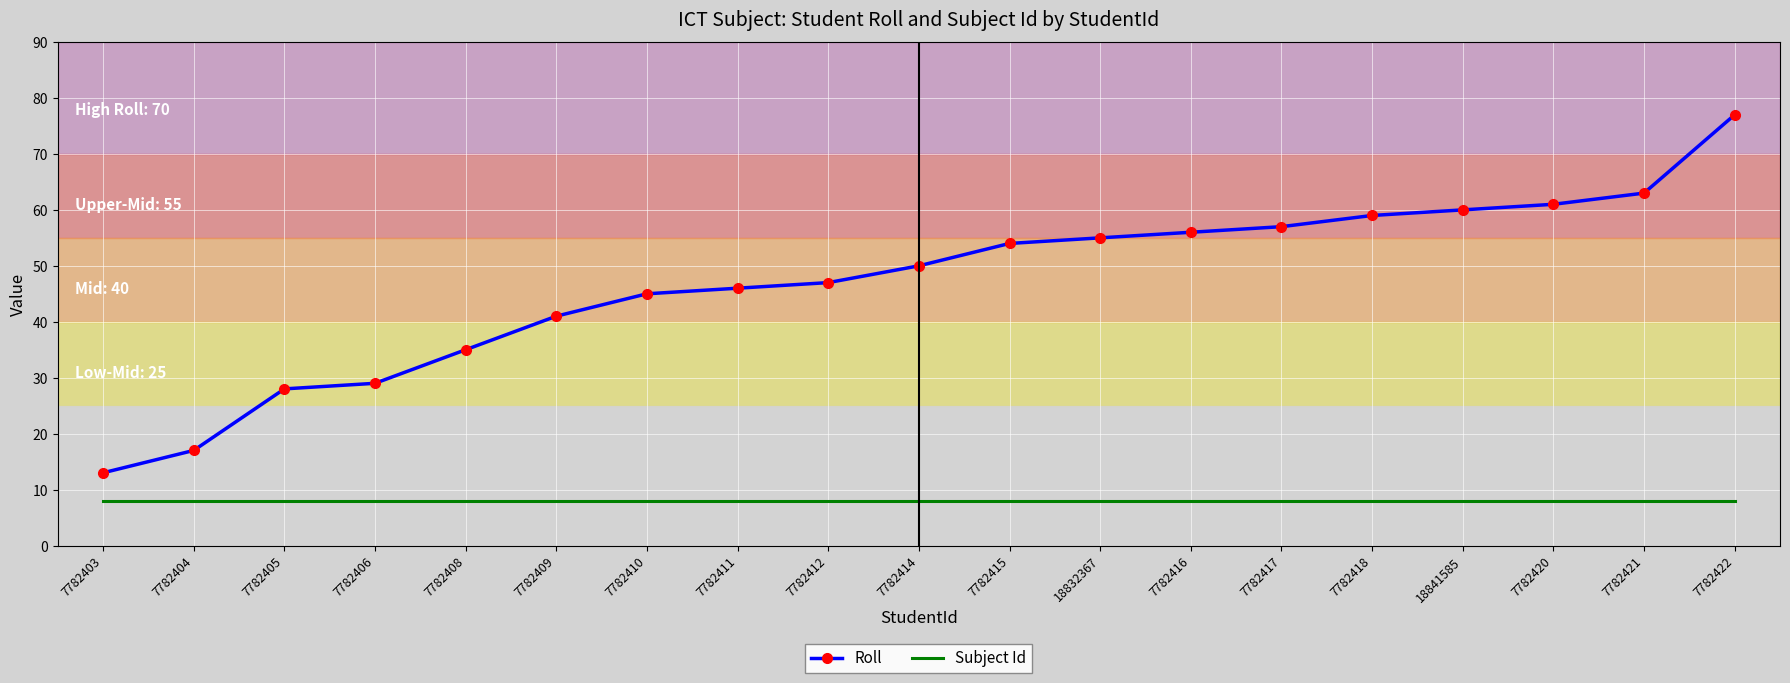

What is the sum of all Subject Id values?

152